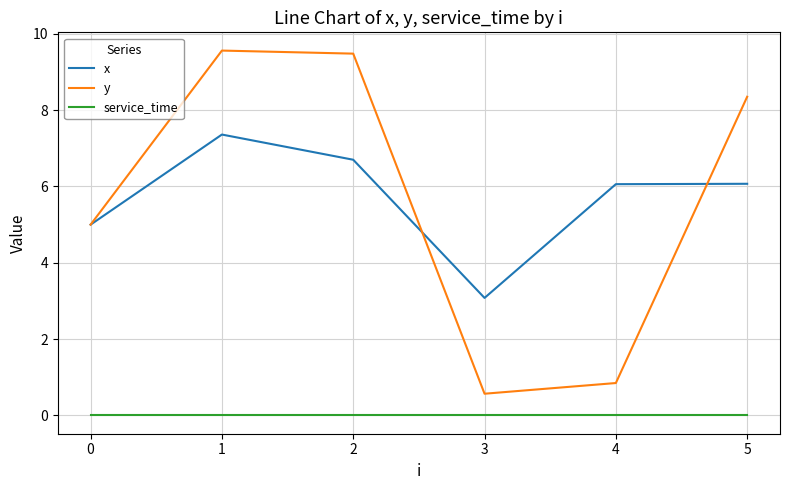

Rank the series at 2 from lowest to highest value.

service_time, x, y